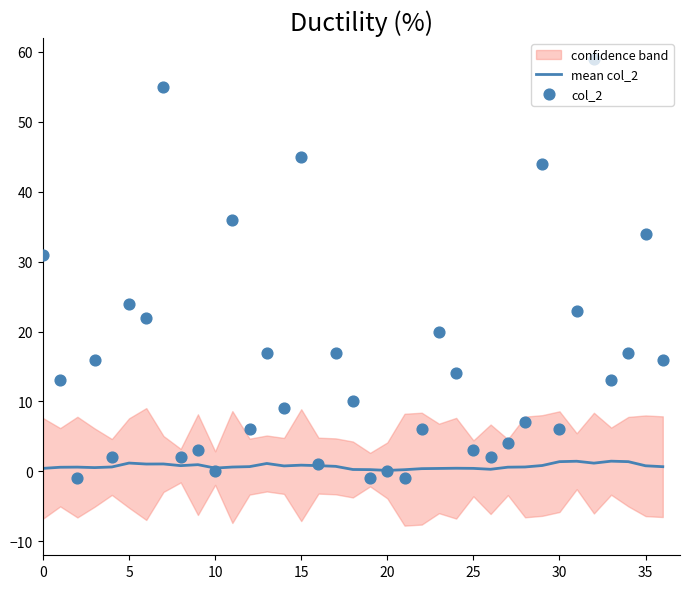

The mean col_2 series shows 0.1 at 20. True or false?

True